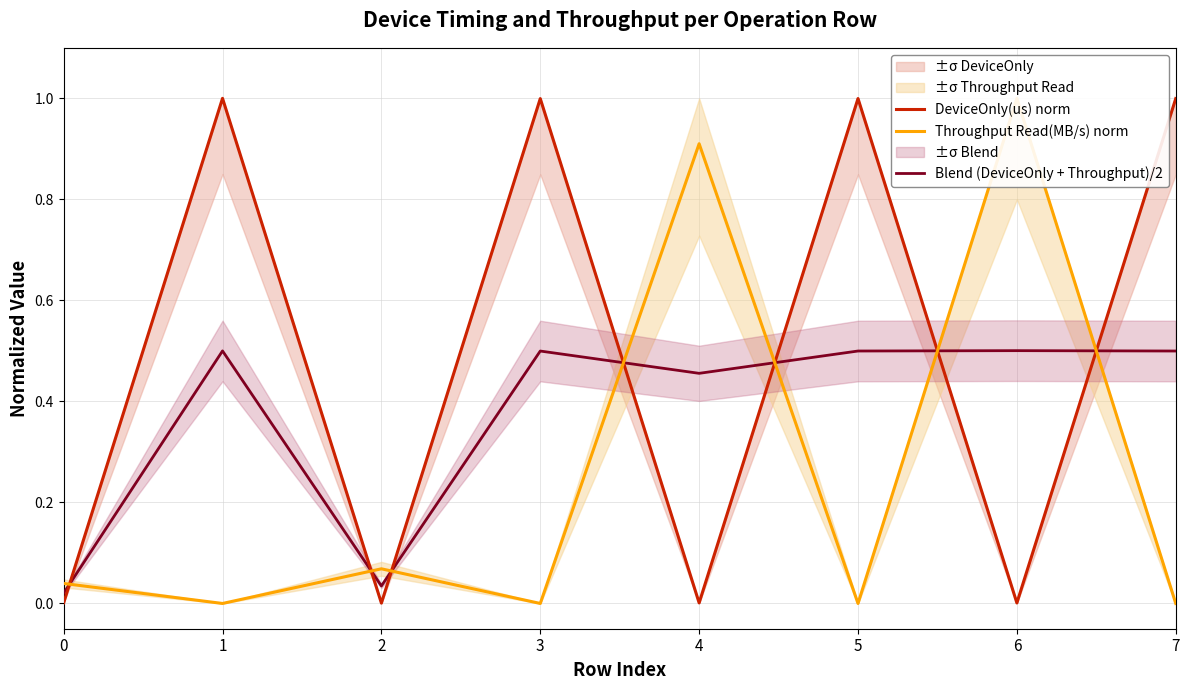

How many data points does each series have?

8